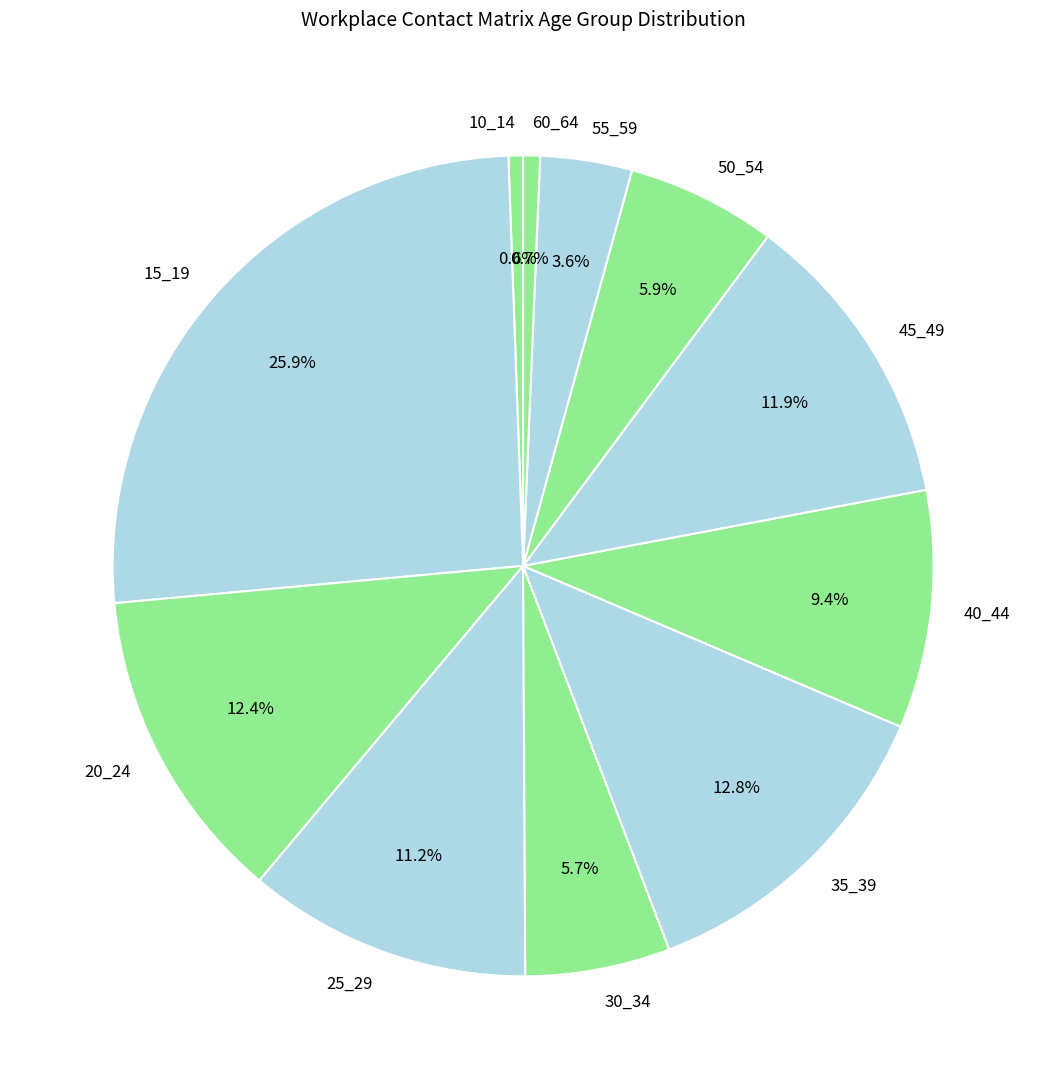

Is there a majority slice in this chart?

No